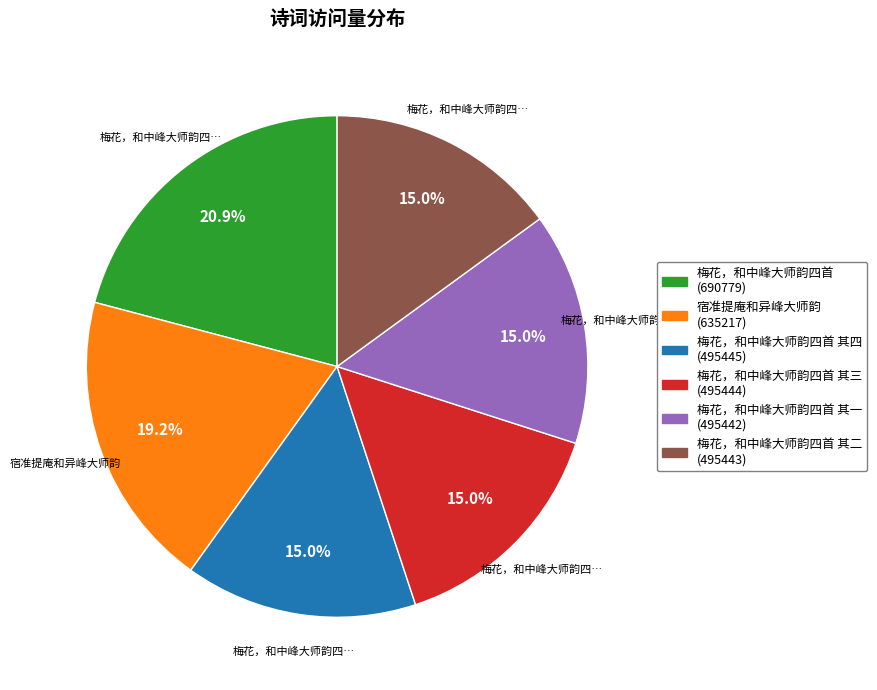

What is the largest slice in the pie chart?

梅花，和中峰大师韵四首 (690779)